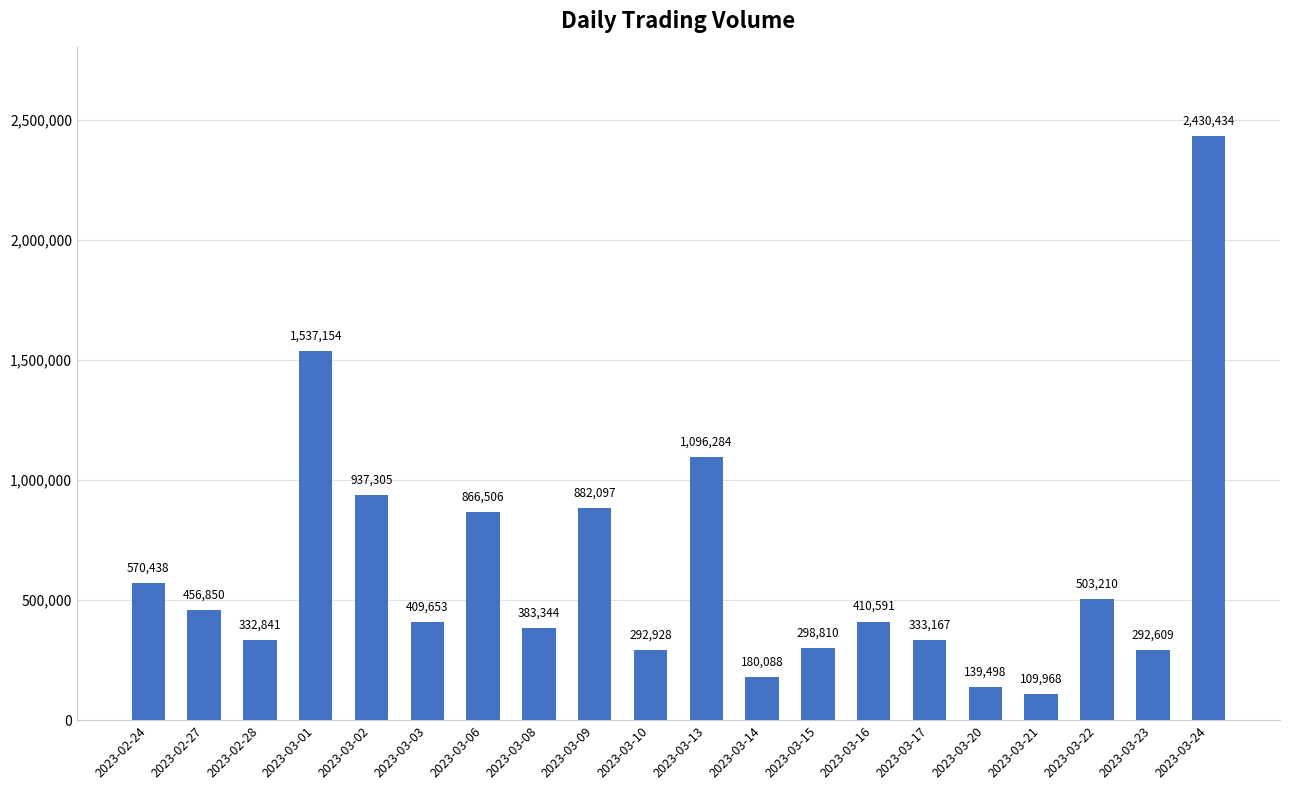

What is the difference between the values at 2023-03-09 and 2023-03-15?

583287